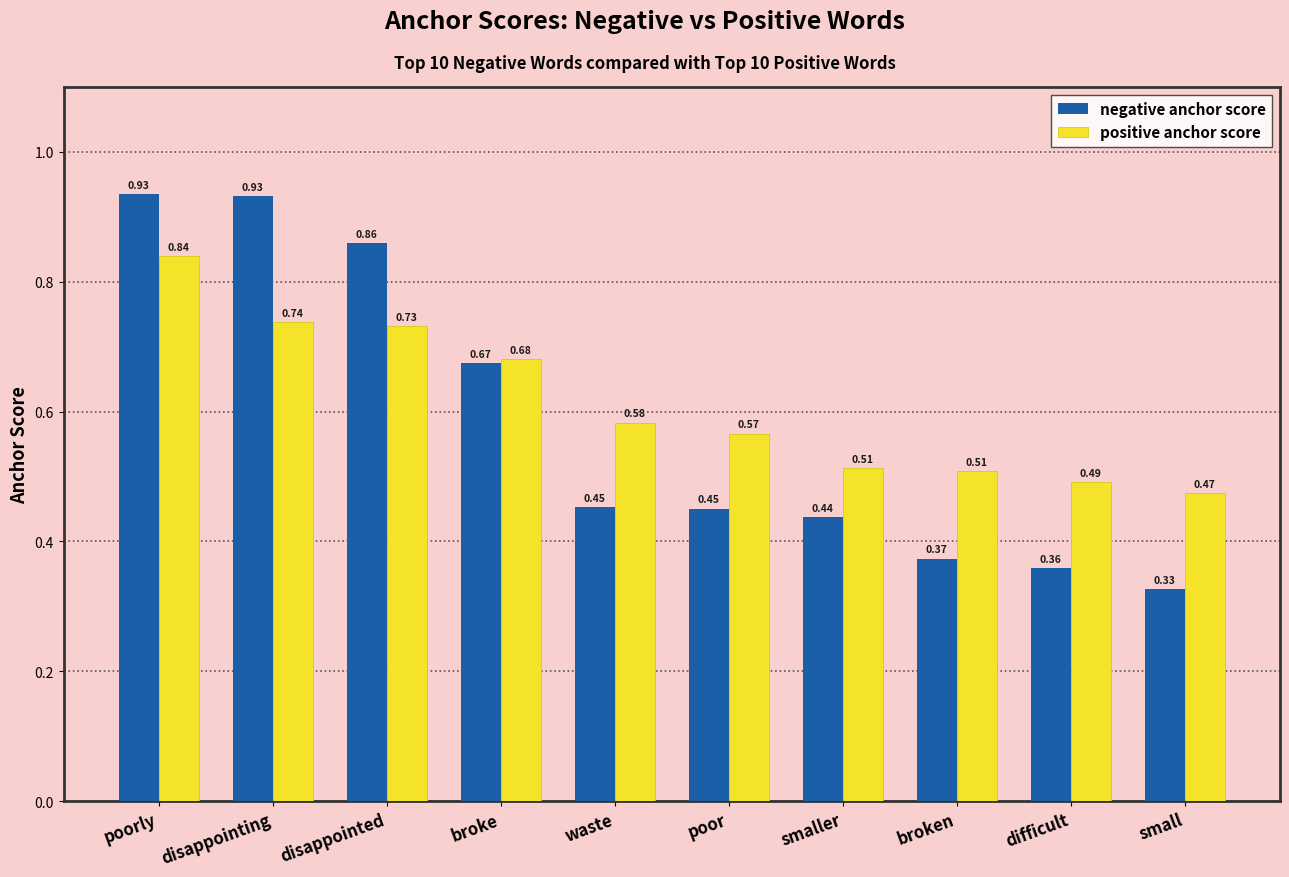

What are all the series names shown in the legend?

negative anchor score, positive anchor score